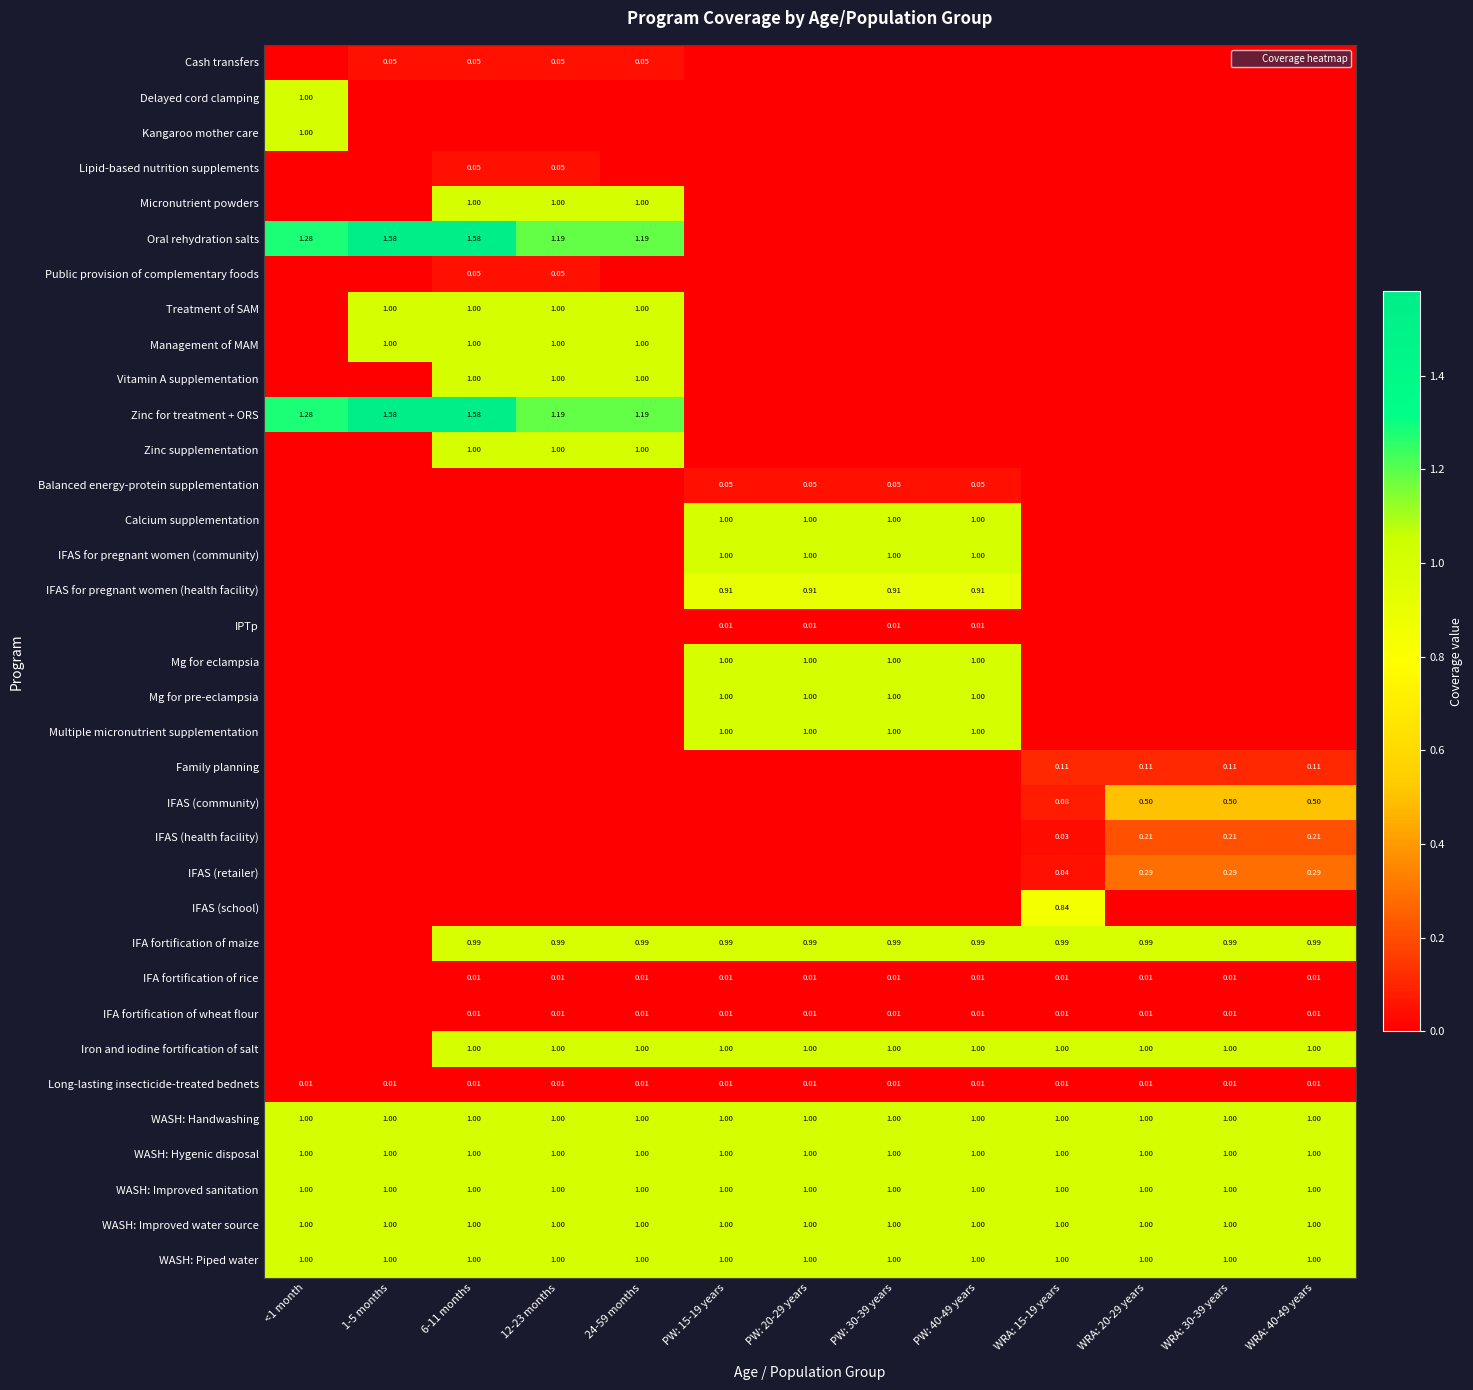

Which has a higher value, 6-11 months or WRA: 20-29 years?

6-11 months